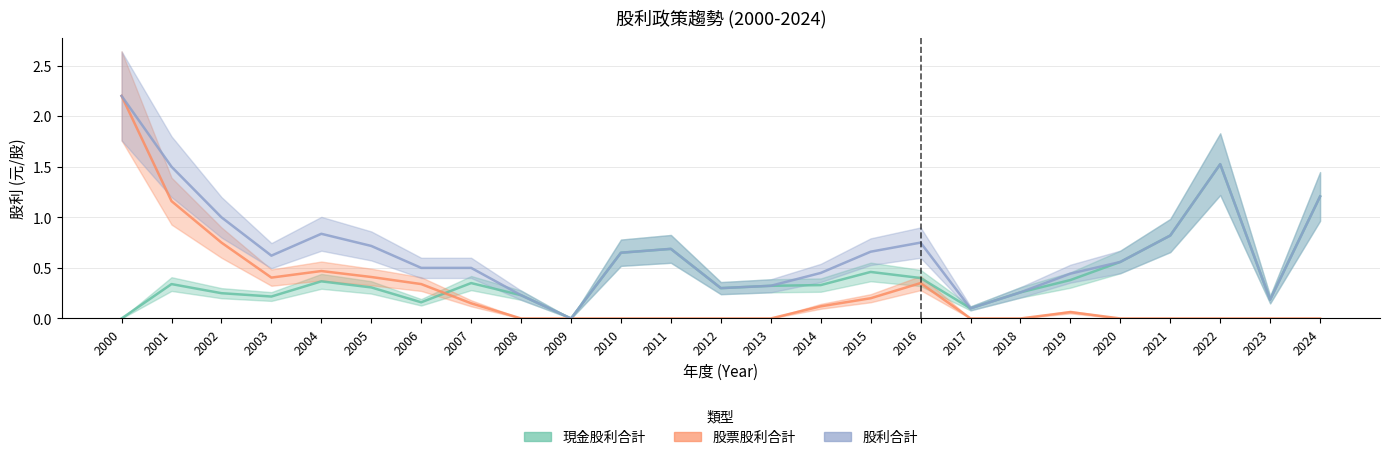

True or false: 現金股利合計 and 股利合計 cross at least once.

False